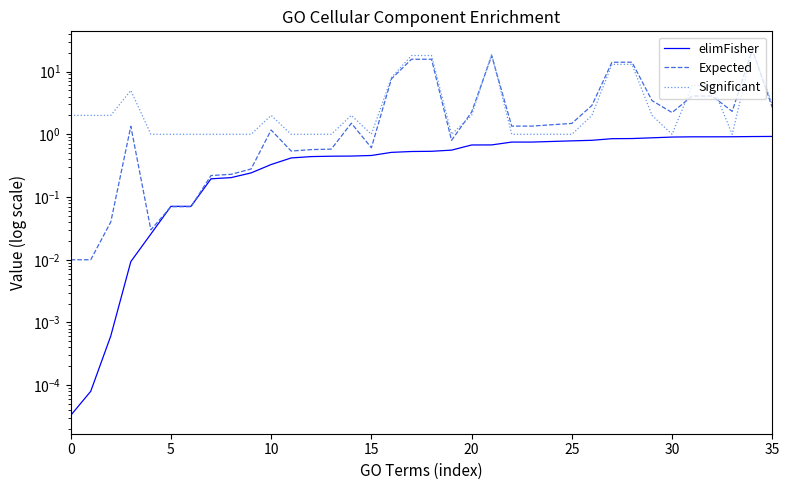

Where is the first local minimum for Significant?

15